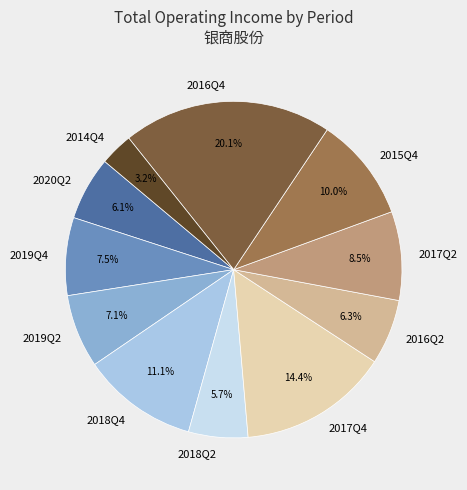

Is there a majority slice in this chart?

No